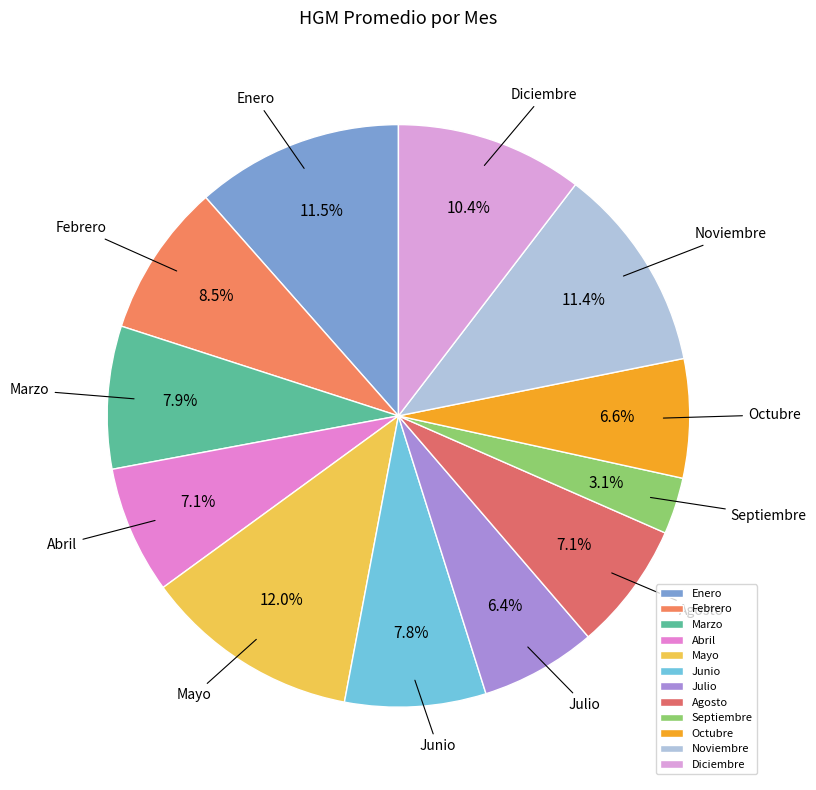

To the nearest percent, what is the combined percentage of Julio and Enero?

18%